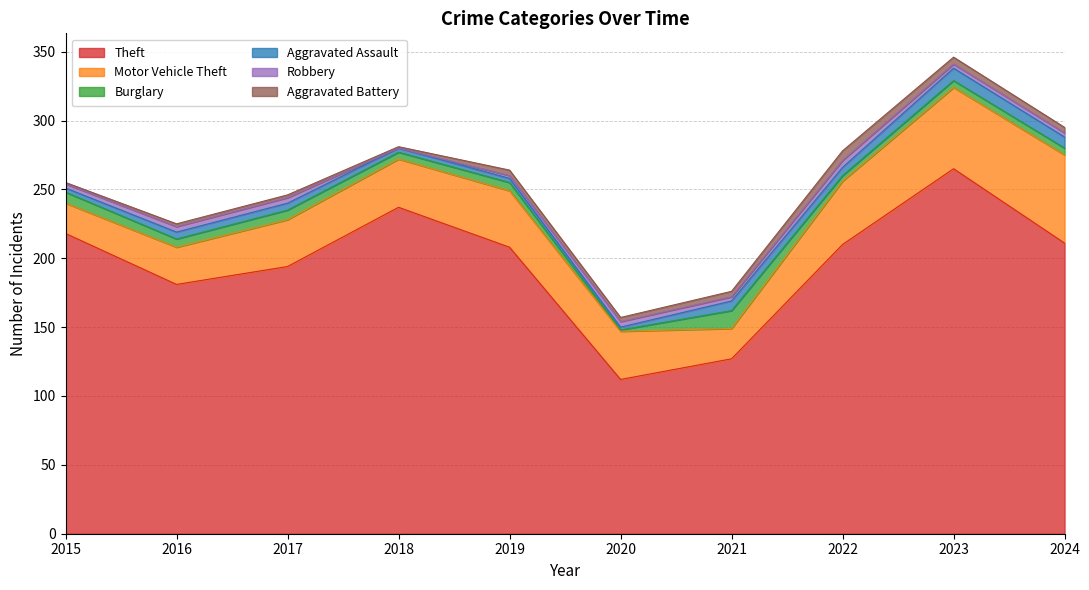

What is the spread (max minus min) of values at 2022?

206